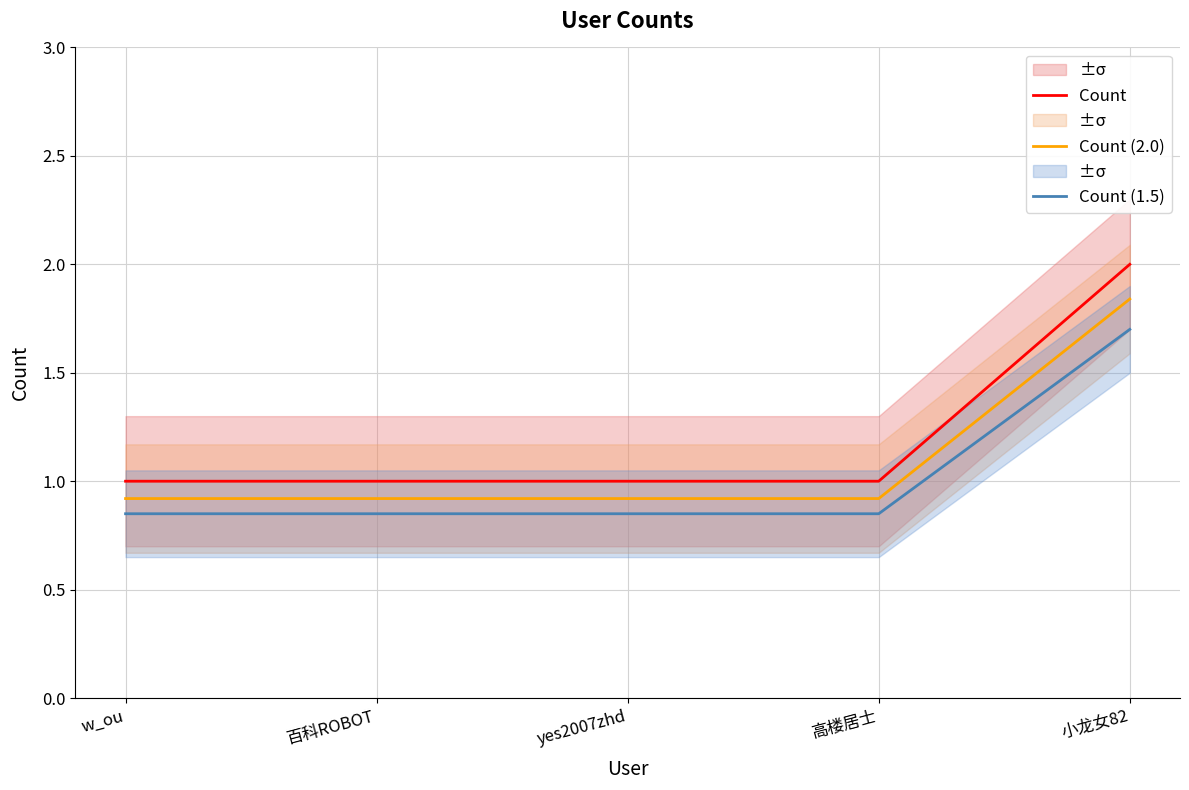

What is the difference between the highest and lowest values at 高楼居士?

0.2